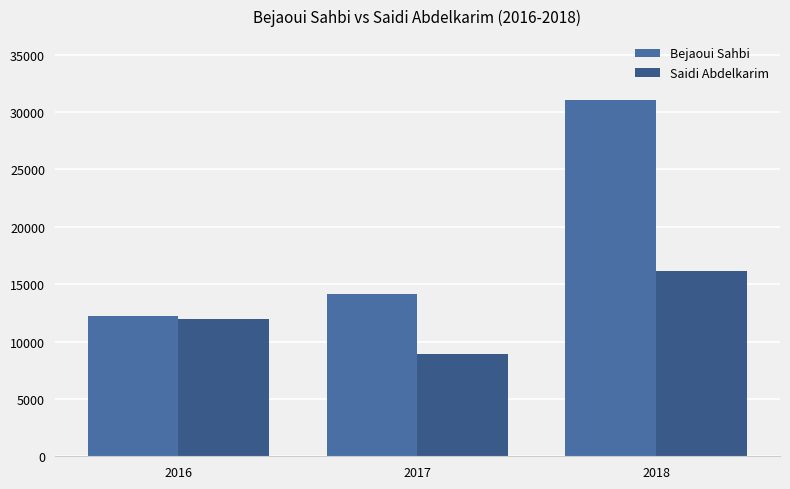

At which label does Bejaoui Sahbi first exceed 14116?

2017